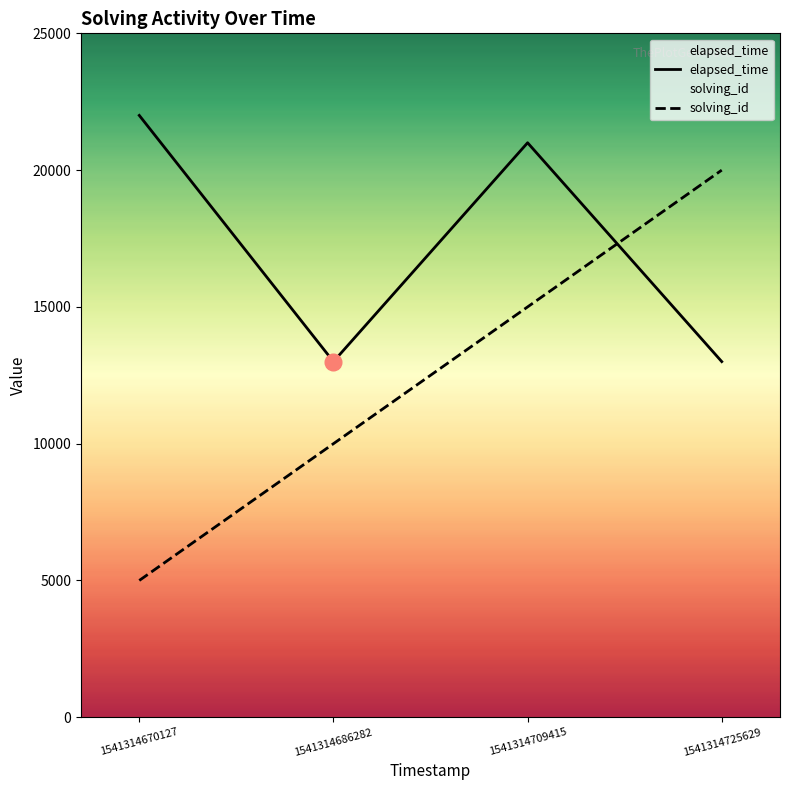

Which series has the largest total across all categories?

elapsed_time